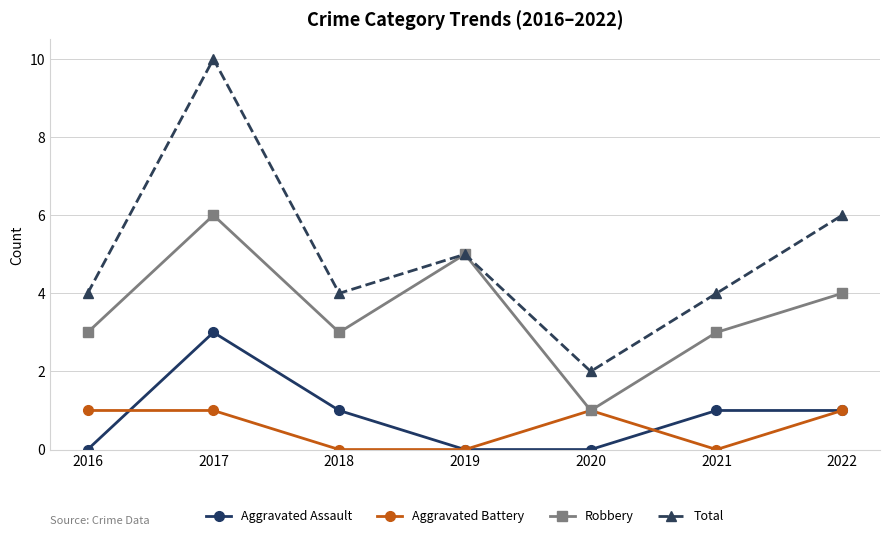

Rank the series by their maximum value, from highest to lowest.

Total, Robbery, Aggravated Assault, Aggravated Battery